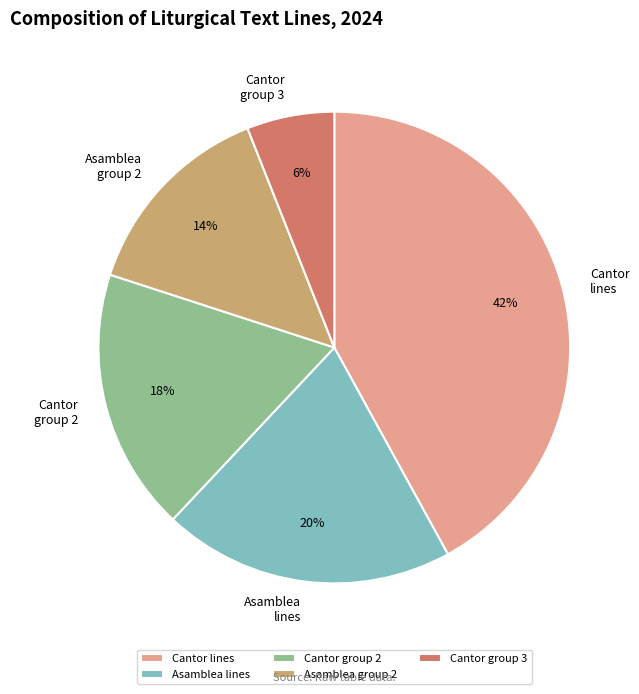

Which has a higher value, Cantor group 3 or Asamblea lines?

Asamblea lines